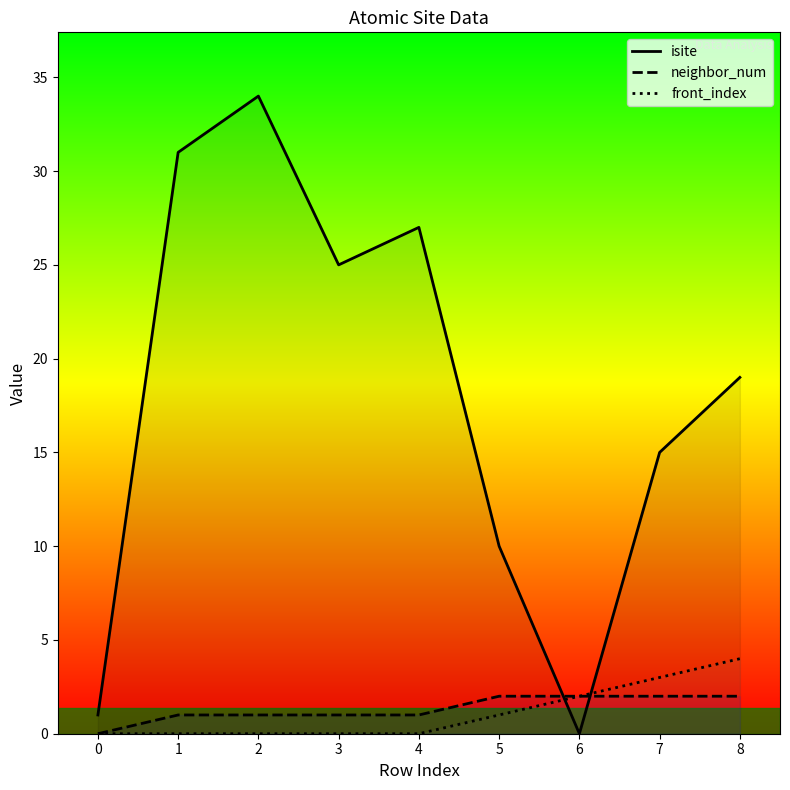

What is the difference between the neighbor_num values at 7 and 3?

1